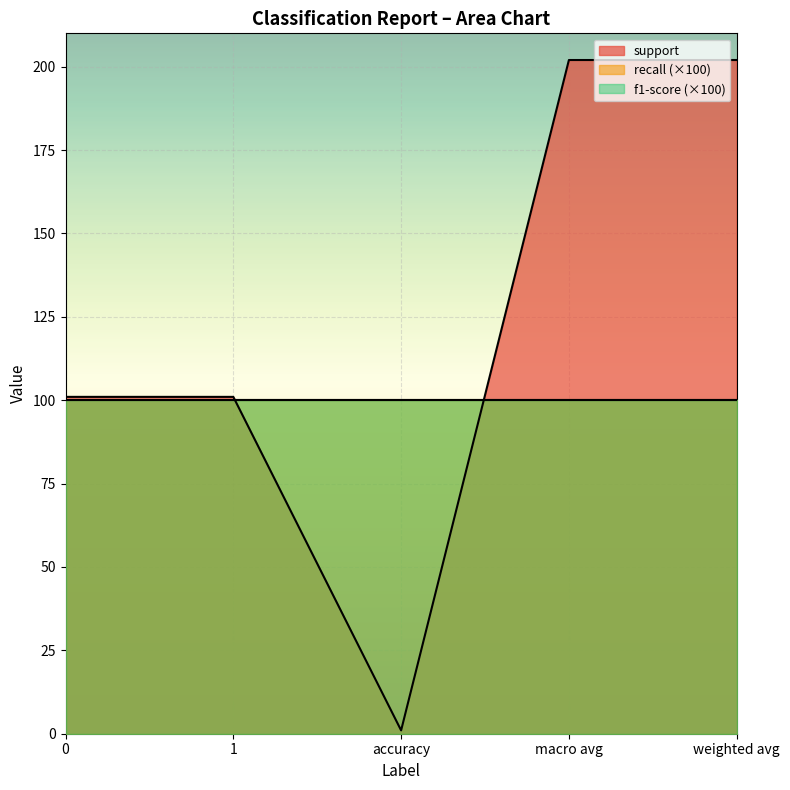

Does the chart display data point markers on the line(s)?

No